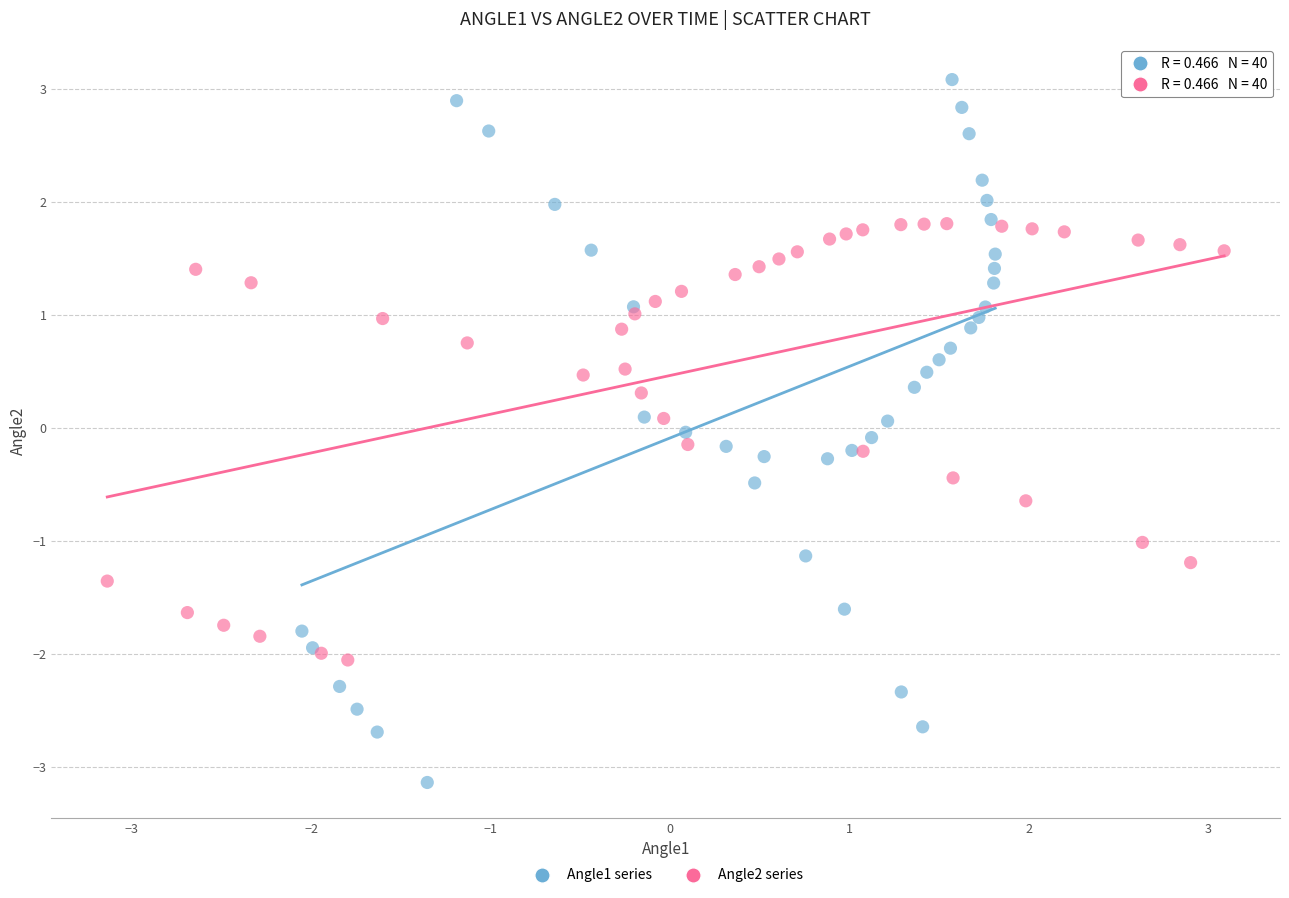

Which series contains the highest Y value?

Angle1 series